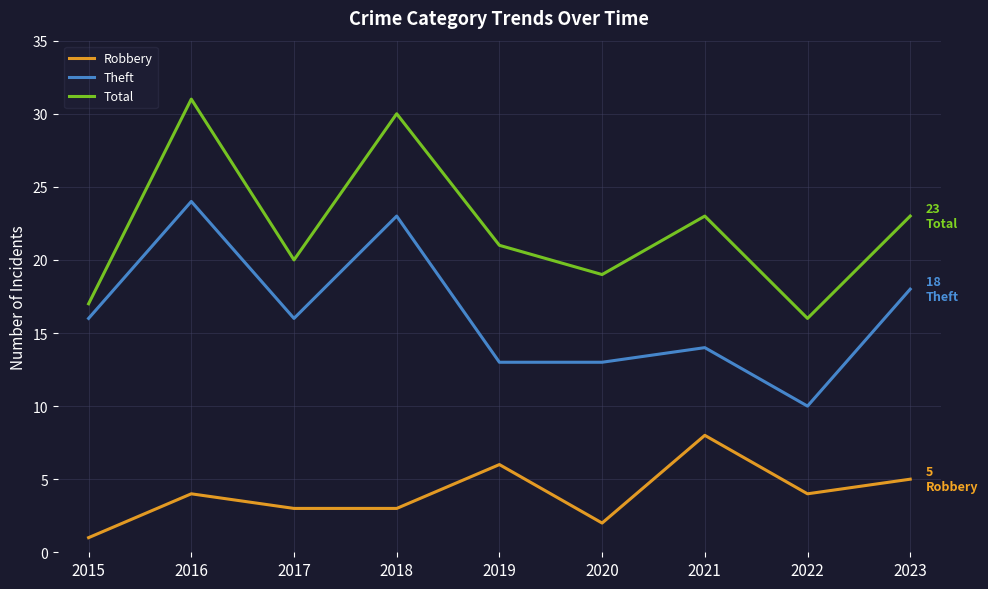

How many distinct data groups are displayed?

3